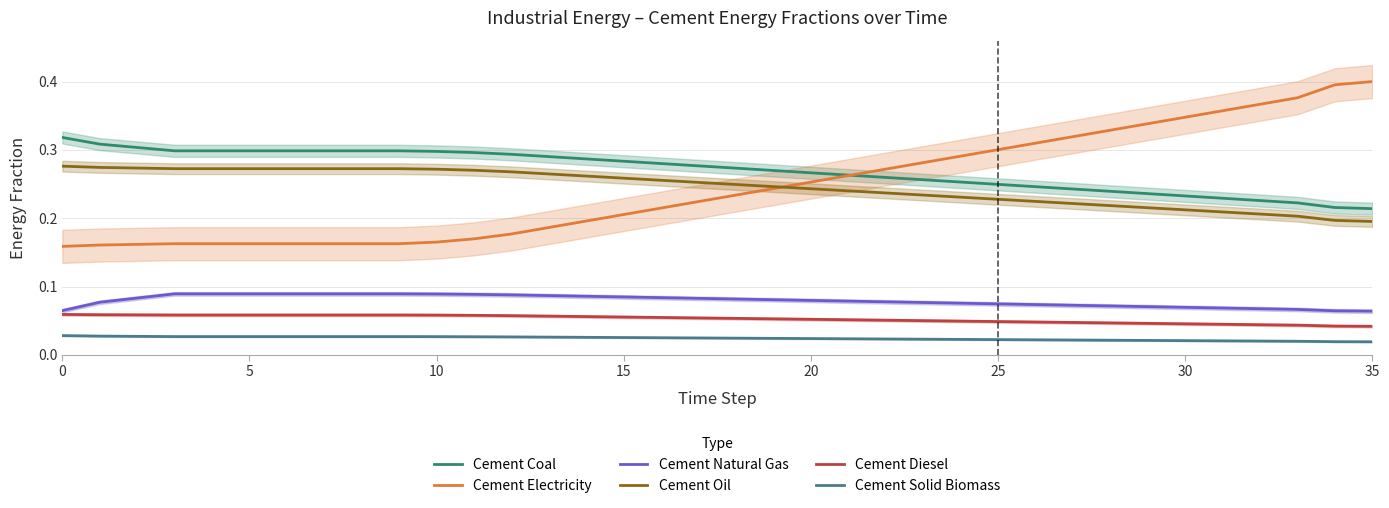

True or false: Cement Natural Gas and Cement Coal intersect in this chart.

False